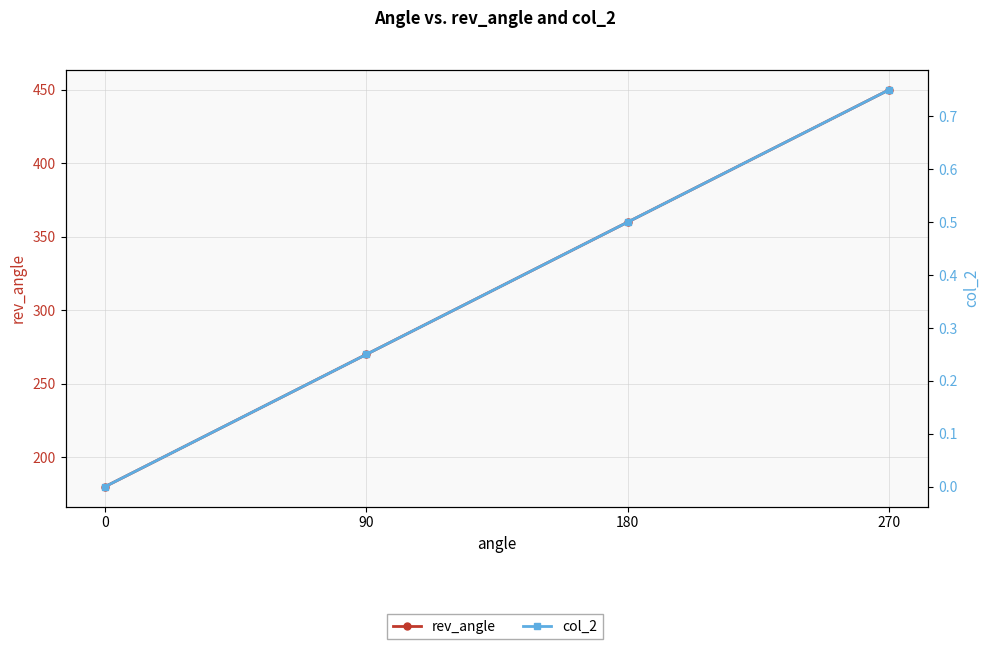

What are all the series names shown in the legend?

rev_angle, col_2